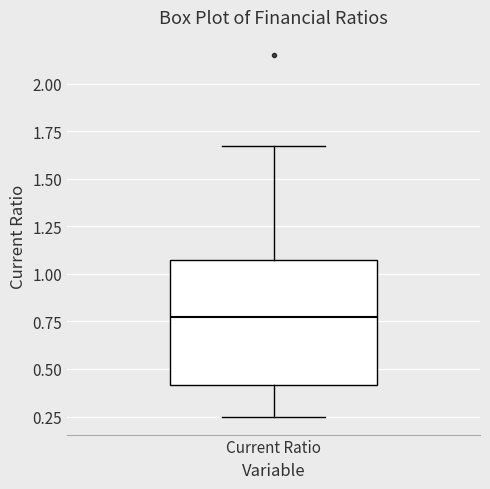

Read this box plot against the y-axis: the position of the median line, the range covered by the box, and the ends of both whiskers. The values are not printed on the chart, so give them approximately, as read against the axis.

median 0.80, box 0.40 to 1.05, whiskers 0.25 to 1.65